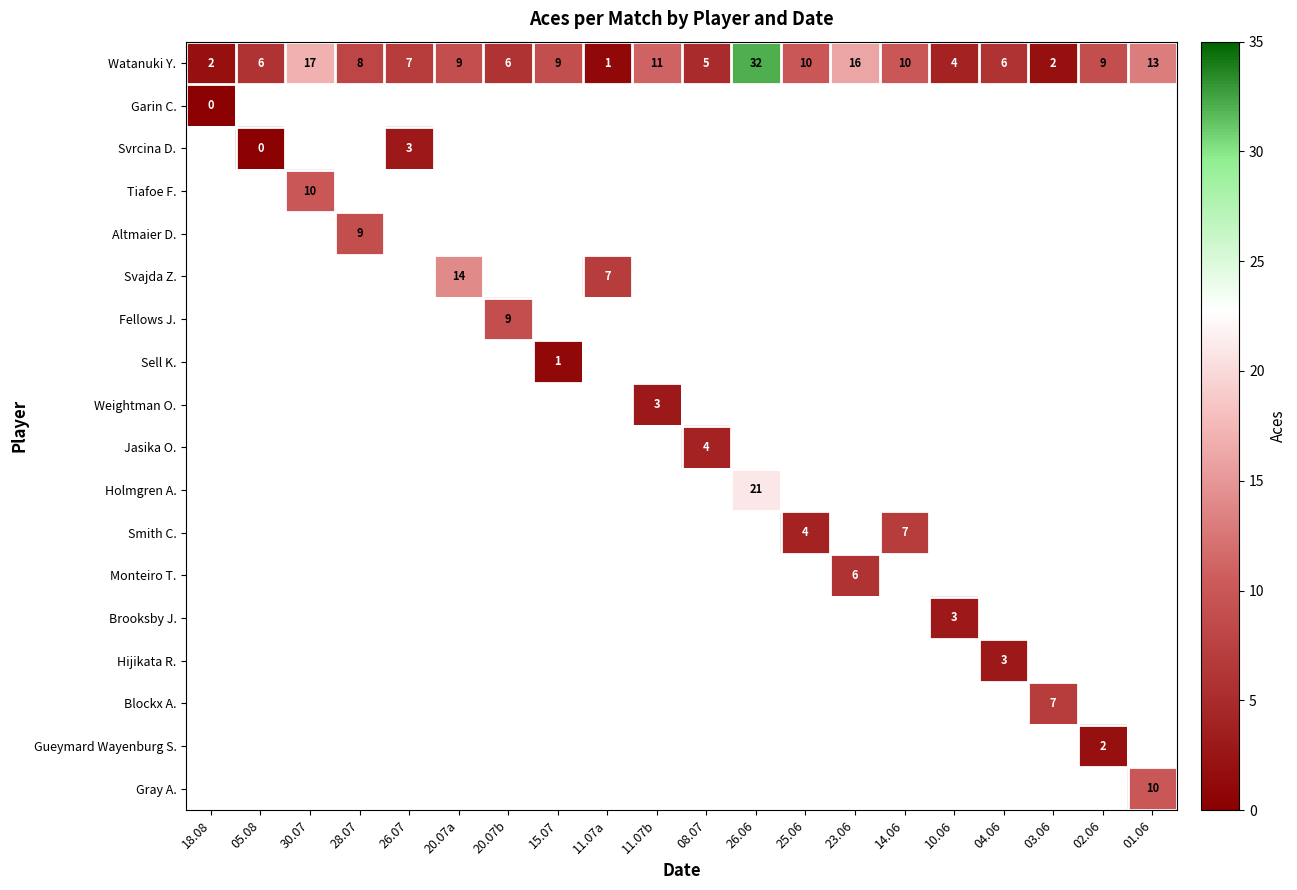

What is the maximum value shown in the chart?

32.0